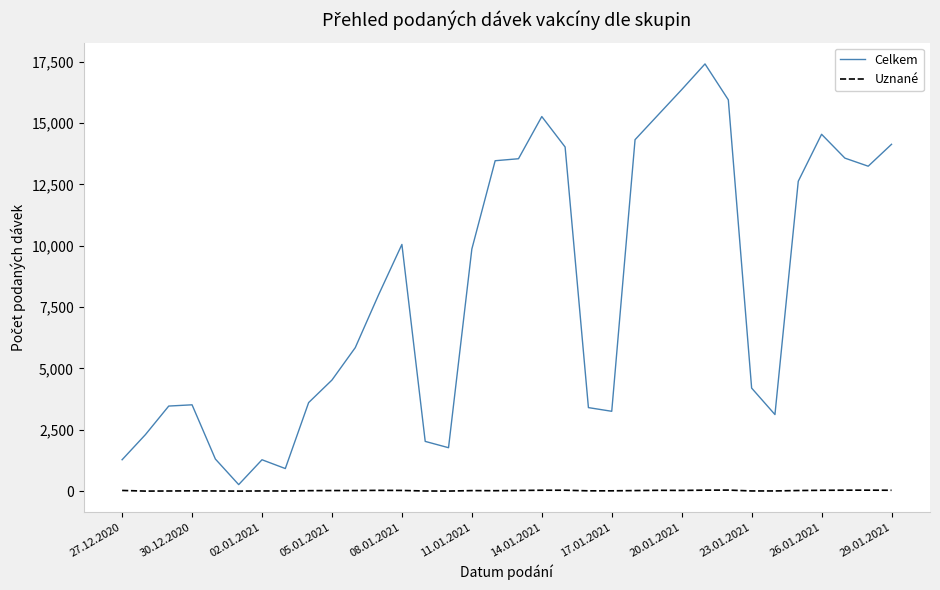

Which series has the widest spread of values?

Celkem